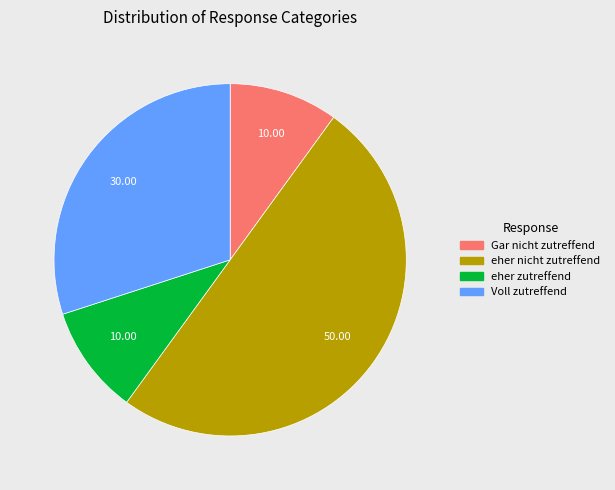

How many segments does this pie chart have?

4